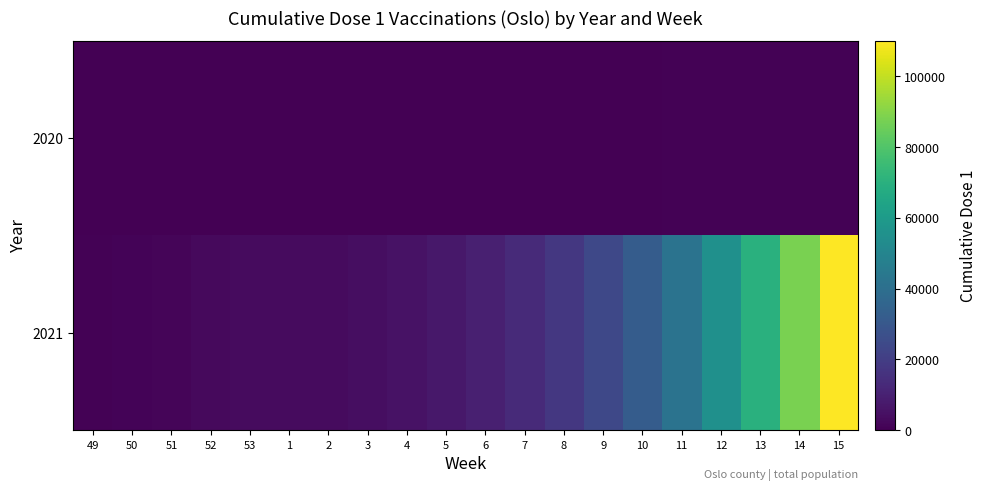

How many distinct data groups are displayed?

2